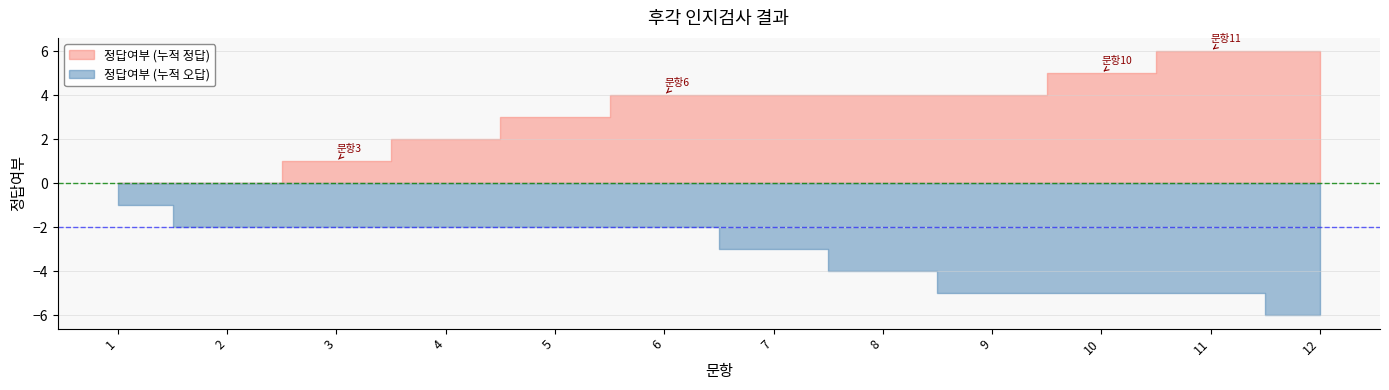

True or false: the data shows 1 at 3.

True